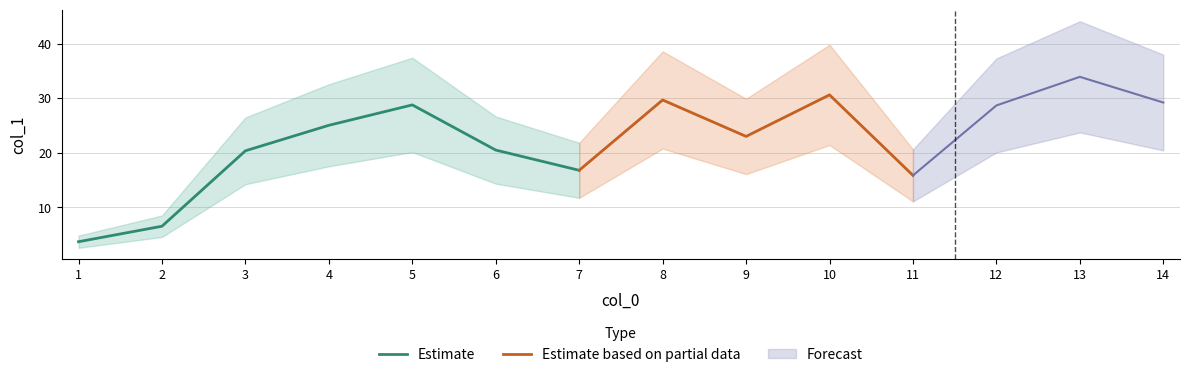

Between 4 and 1, which is larger?

4